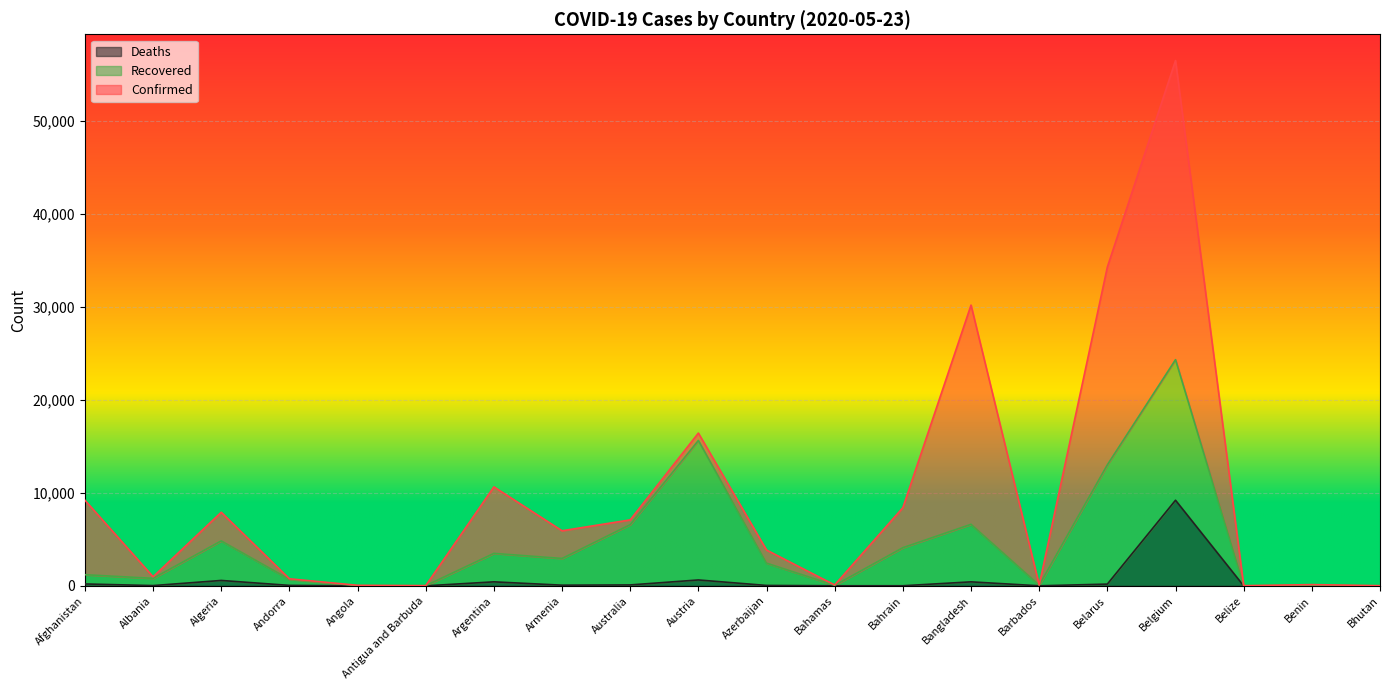

What is the lowest value of the Confirmed series?

18